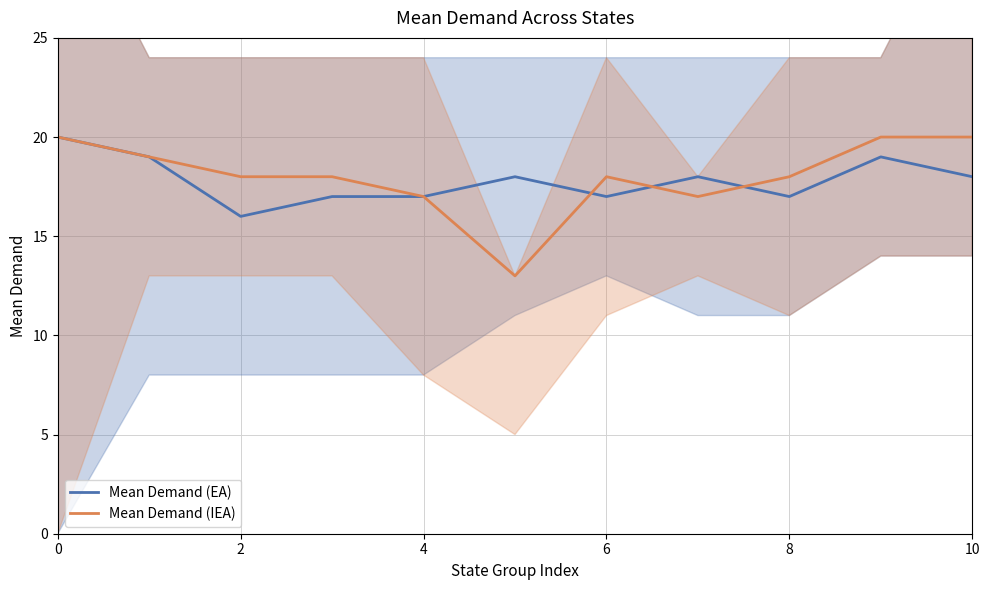

Between 9 and 10, which series saw the biggest shift?

Mean Demand (EA)